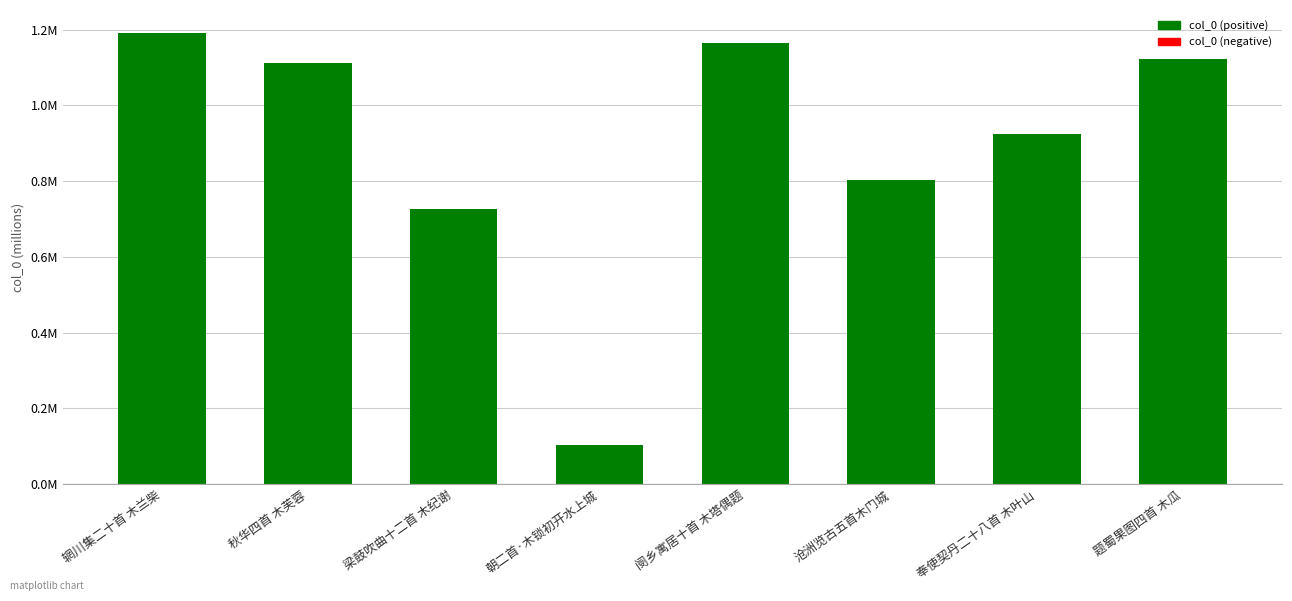

The value at 阌乡寓居十首 木塔偶题 is 1164147. True or false?

True